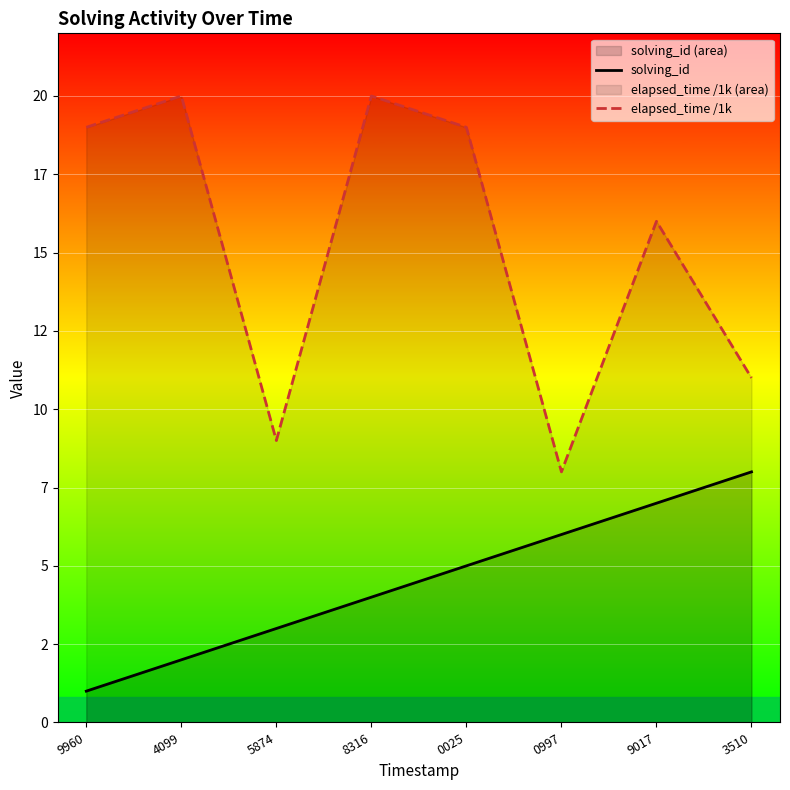

At which label is solving_id closest to 4?

8316